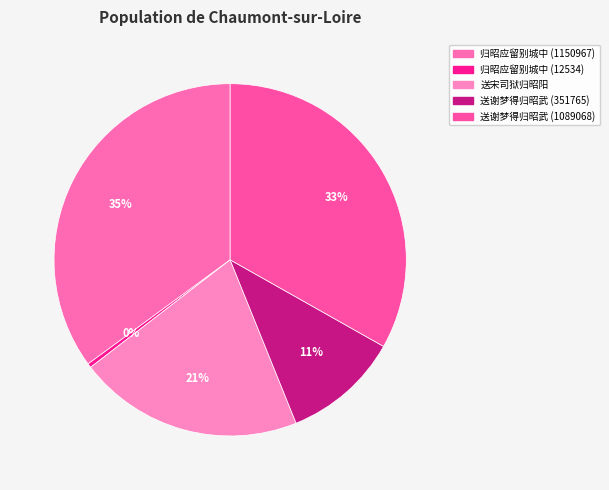

Combined, do 送谢梦得归昭武 (1089068) and 归昭应留别城中 (12534) account for over 50%?

No